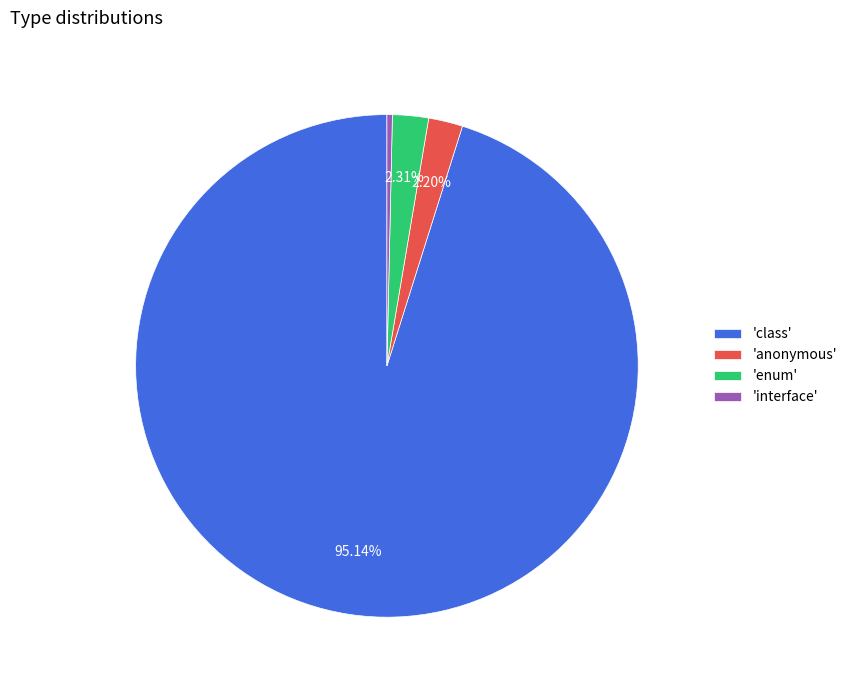

What is the largest slice in the pie chart?

'class'